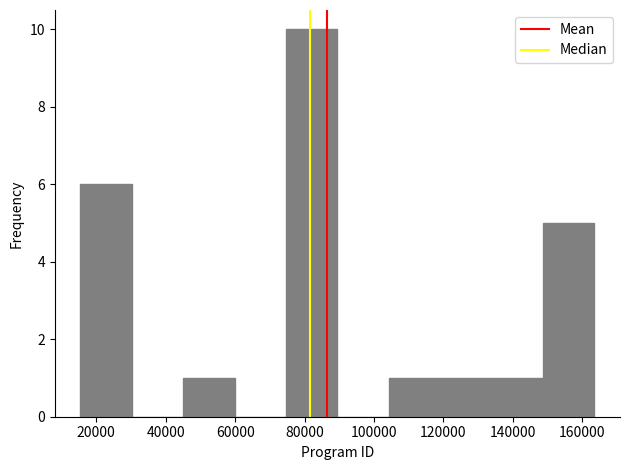

Reading left to right, list every bar in this chart as the range it spans on the x-axis followed by its height. Neither the bar edges nor the heights are printed on the chart, so give them approximately, as read against the axes.

16000 to 30000: 6
30000 to 46000: 0
46000 to 60000: 1
60000 to 74000: 0
74000 to 90000: 10
90000 to 104000: 0
104000 to 120000: 1
120000 to 134000: 1
134000 to 148000: 1
148000 to 164000: 5